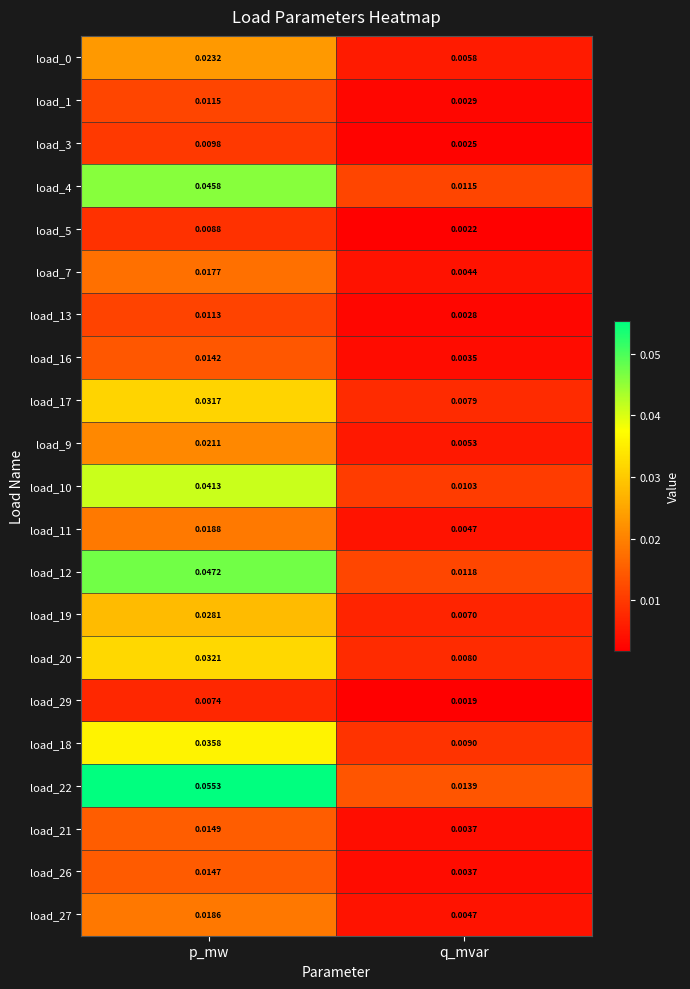

At which label is load_13 closest to 0?

q_mvar